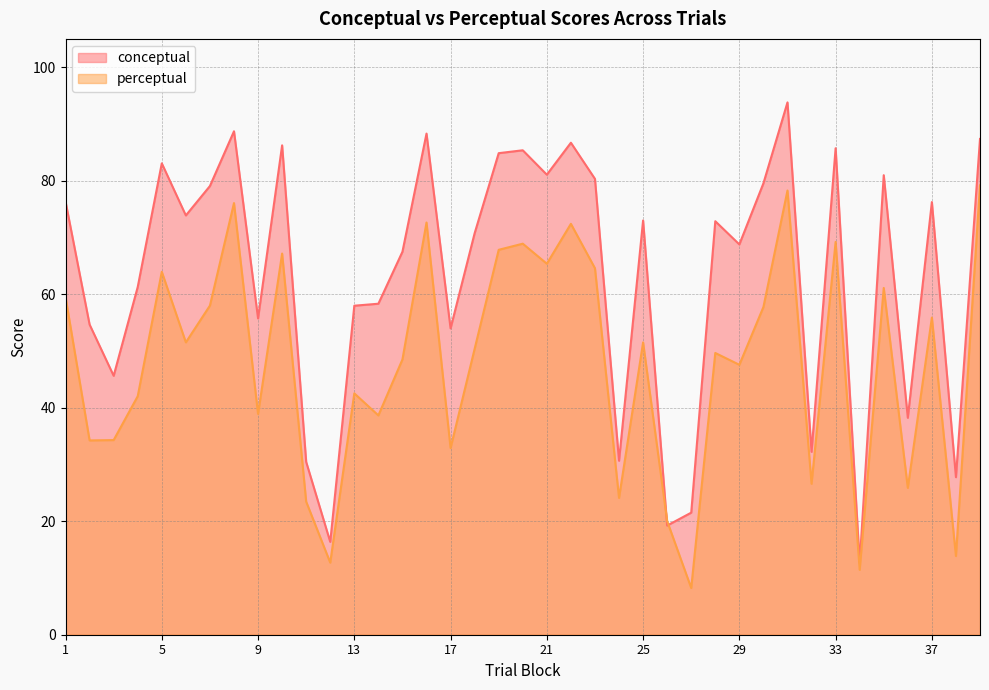

What is the sum of all perceptual values?

1866.9